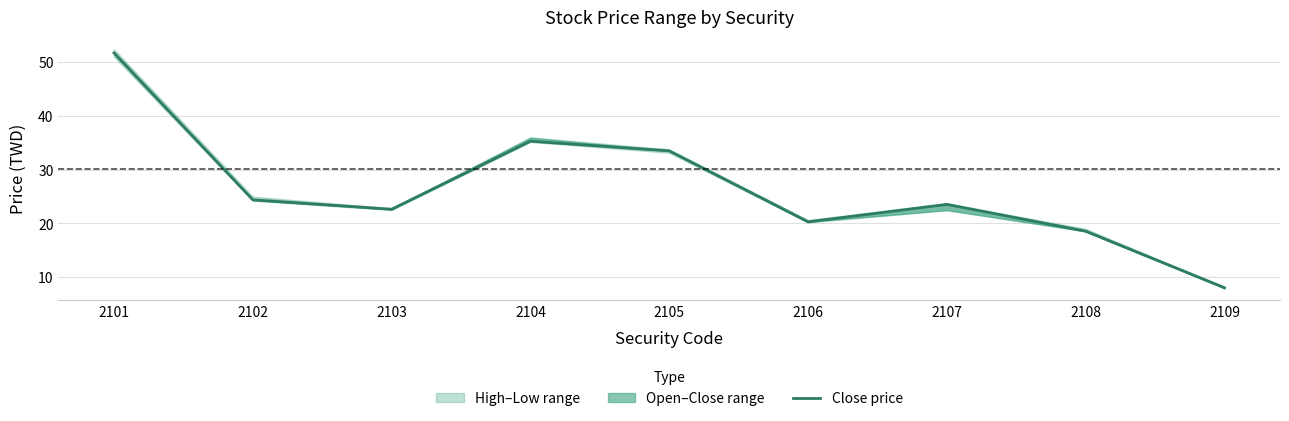

How many interior local peaks (higher than both neighbors) does the data have?

2